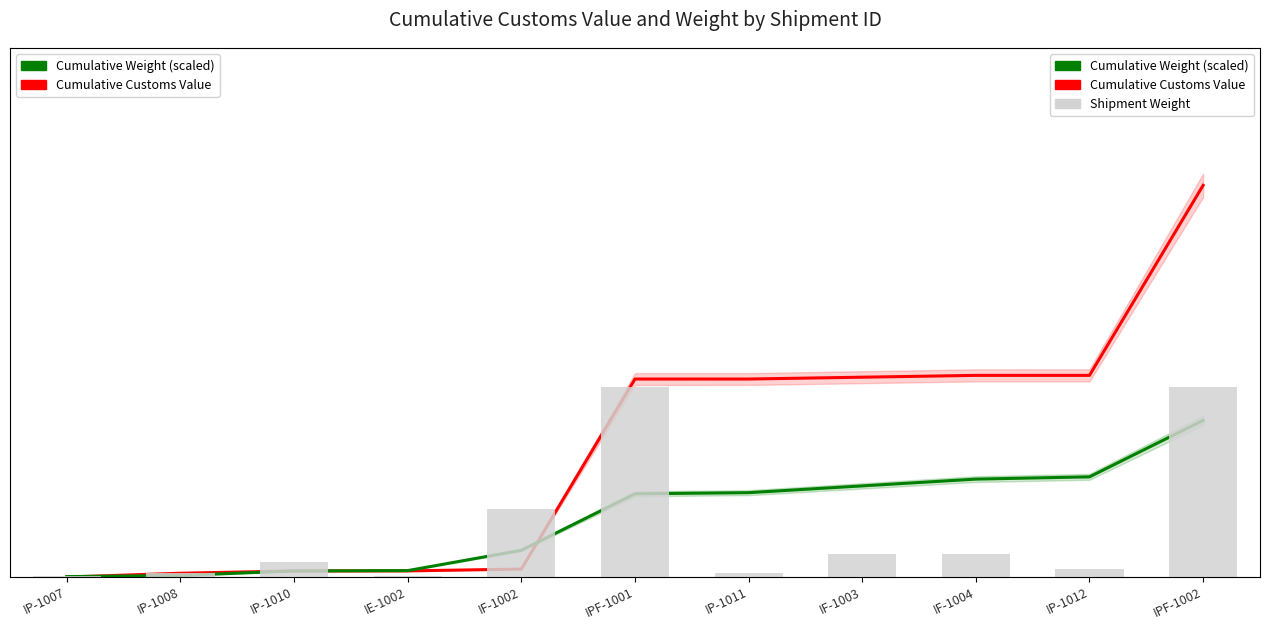

Reading left to right, transcribe all the data shown in this chart.

Cumulative Customs Value: 15.0	5015.0	8015.0	8095.0	10495.0	260495.0	260510.0	262910.0	265310.0	265325.0	515325.0
Cumulative Weight (scaled): 594.5	2080.6	8025.2	8471.1	35221.9	109529.8	111015.9	119932.9	128849.8	131822.1	206130.0
Shipment Weight (norm): 3710.3	9275.9	37103.4	2782.8	166965.3	463792.5	9275.9	55655.1	55655.1	18551.7	463792.5